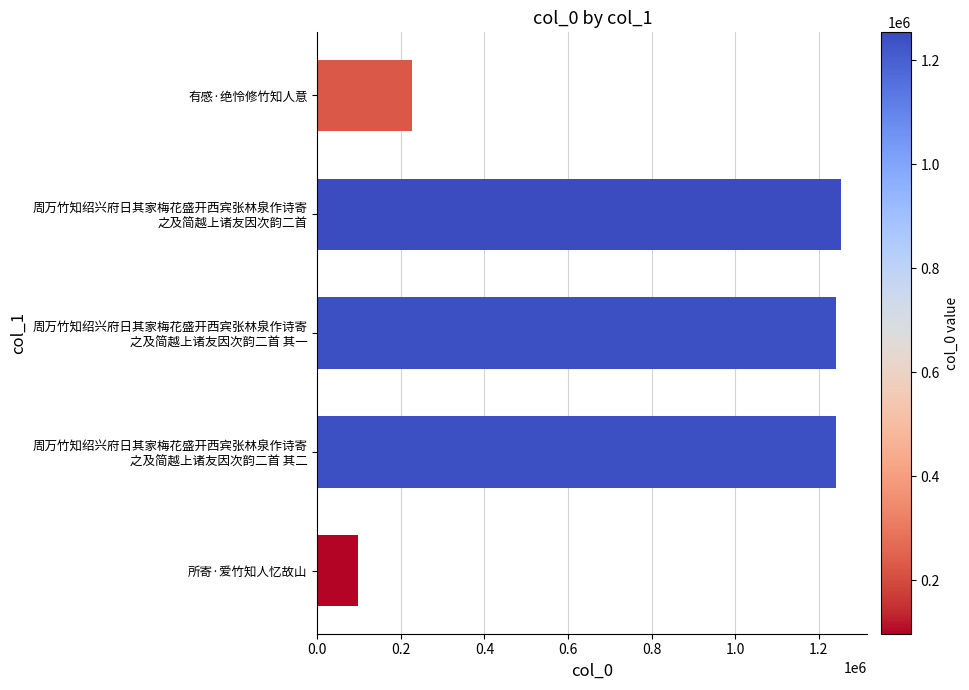

What is the average value?

812157